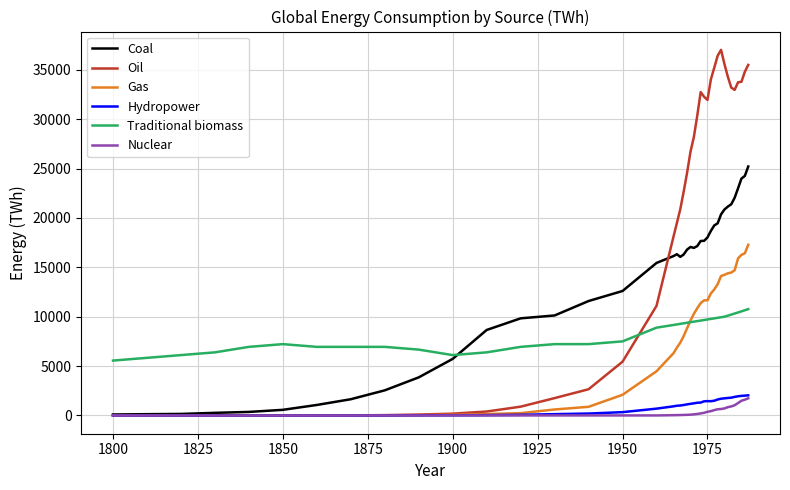

Which series has the largest range (max minus min)?

Oil